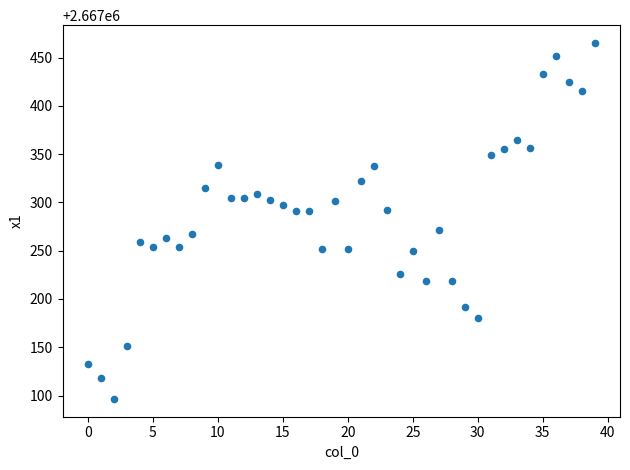

What is the range of Y values (max minus min)?

368.6